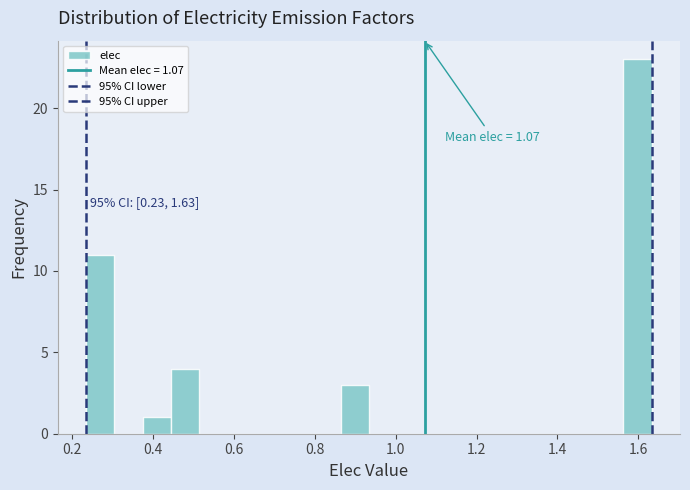

Around what value on the x-axis is the tallest bar? Give the approximate position of its centre, as read against the axis.

1.60